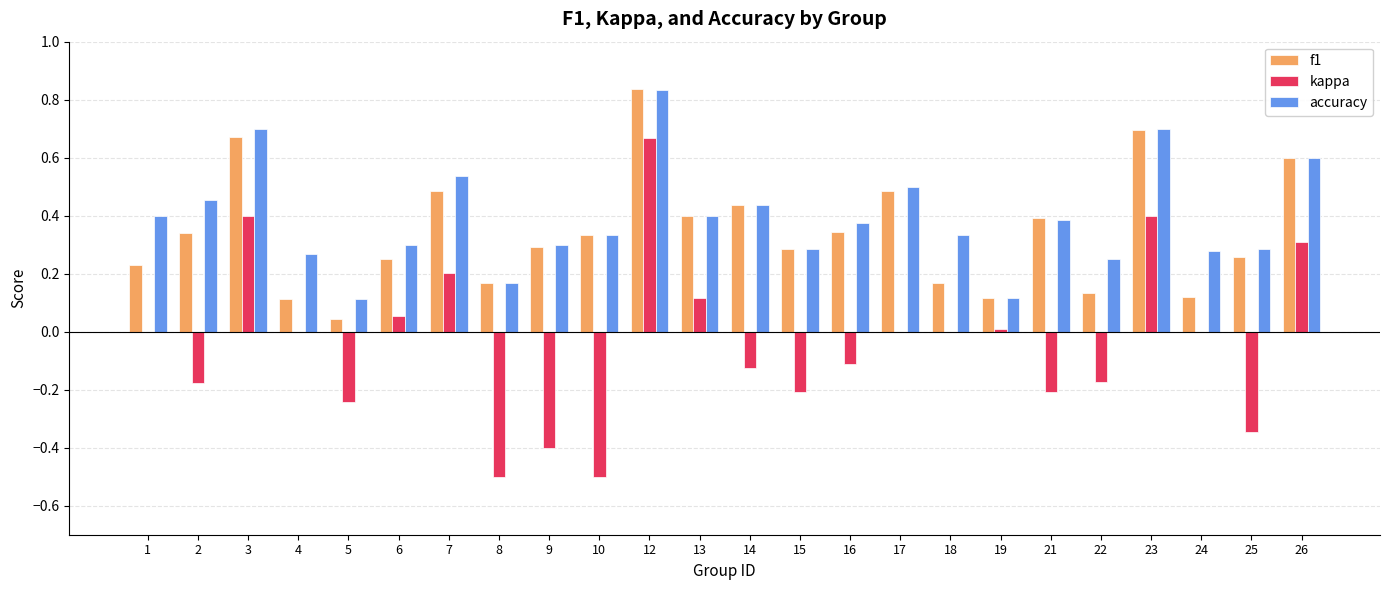

What is the sum of all kappa values?

-0.8